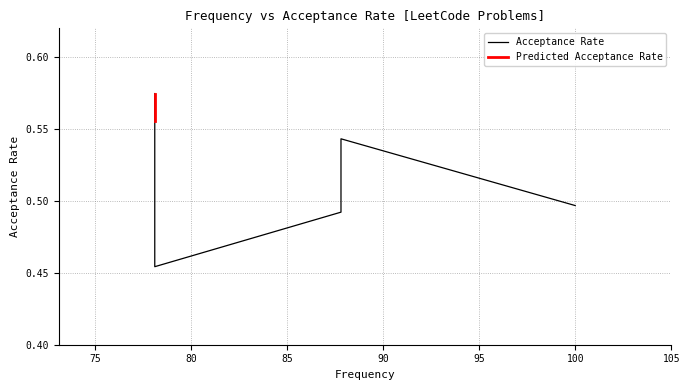

Rank the categories by value from highest to lowest.

78.1, 78.1, 87.8, 100.0, 87.8, 78.1